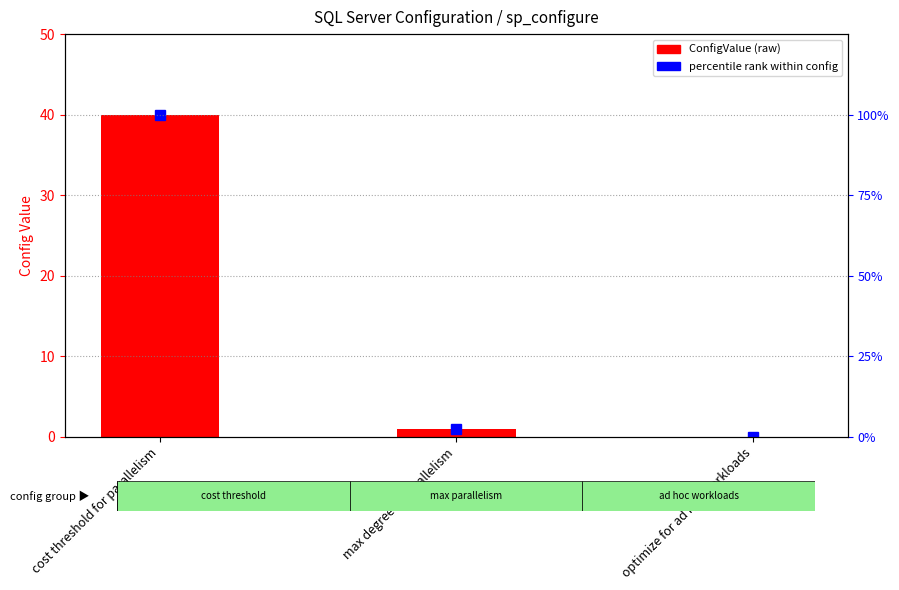

What is the label of the 3rd bar from the left?

optimize for ad hoc workloads